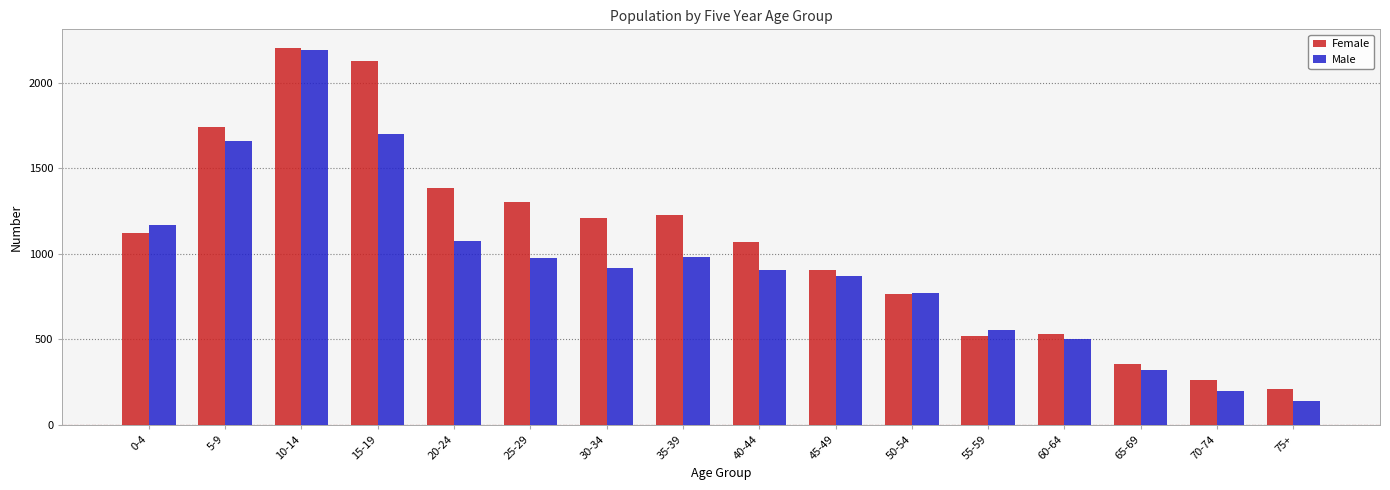

What is the average value of the Female series?

1059